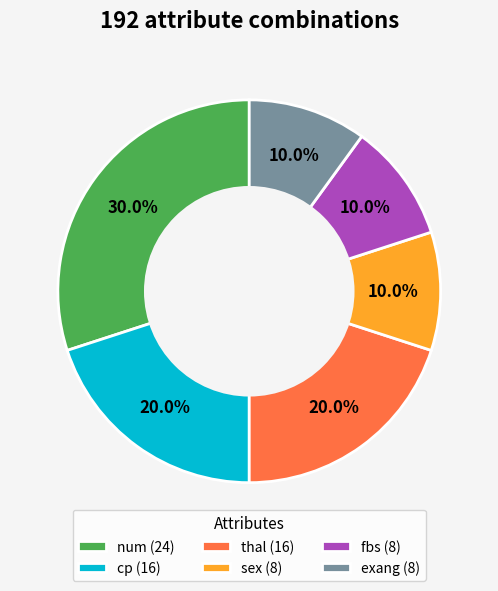

Between num (24) and fbs (8), which is larger?

num (24)